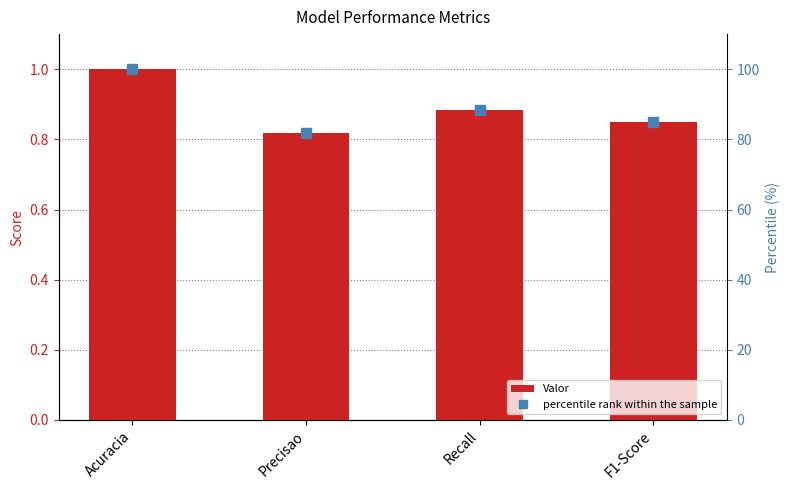

What is the sum of all Valor values?

3.5